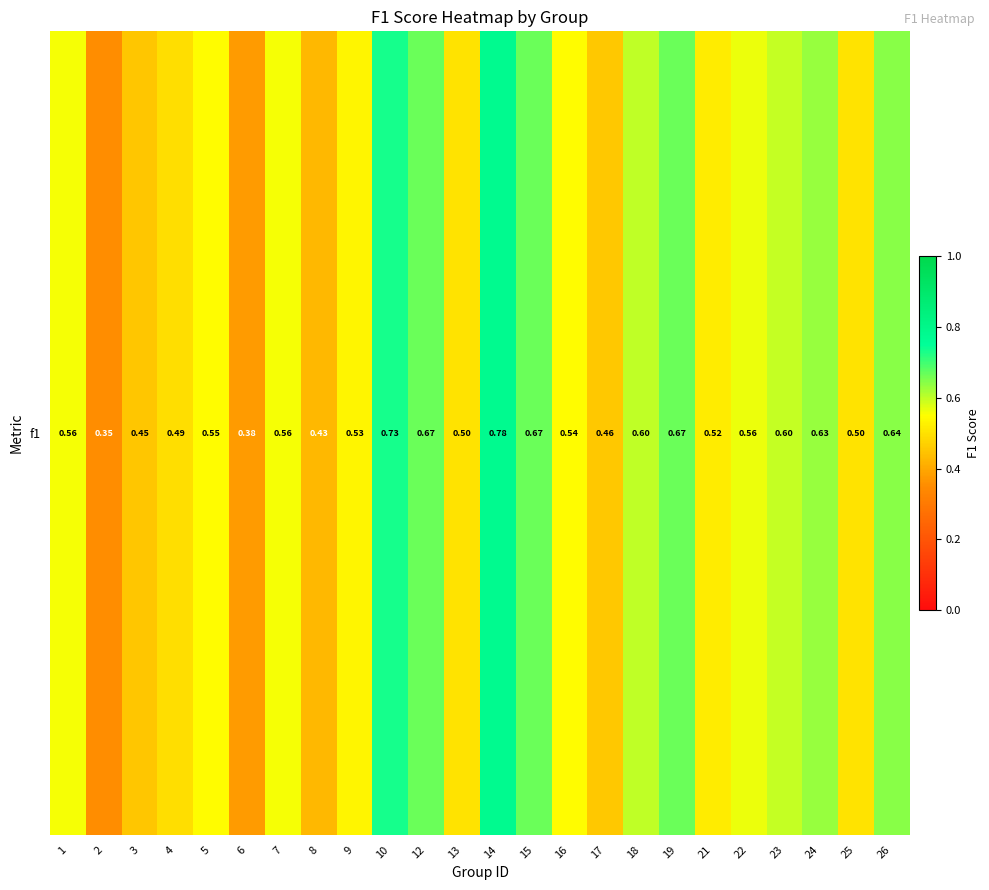

Rank the categories by value from lowest to highest.

2, 6, 8, 3, 17, 4, 13, 25, 21, 9, 16, 5, 1, 7, 22, 23, 18, 24, 26, 12, 15, 19, 10, 14